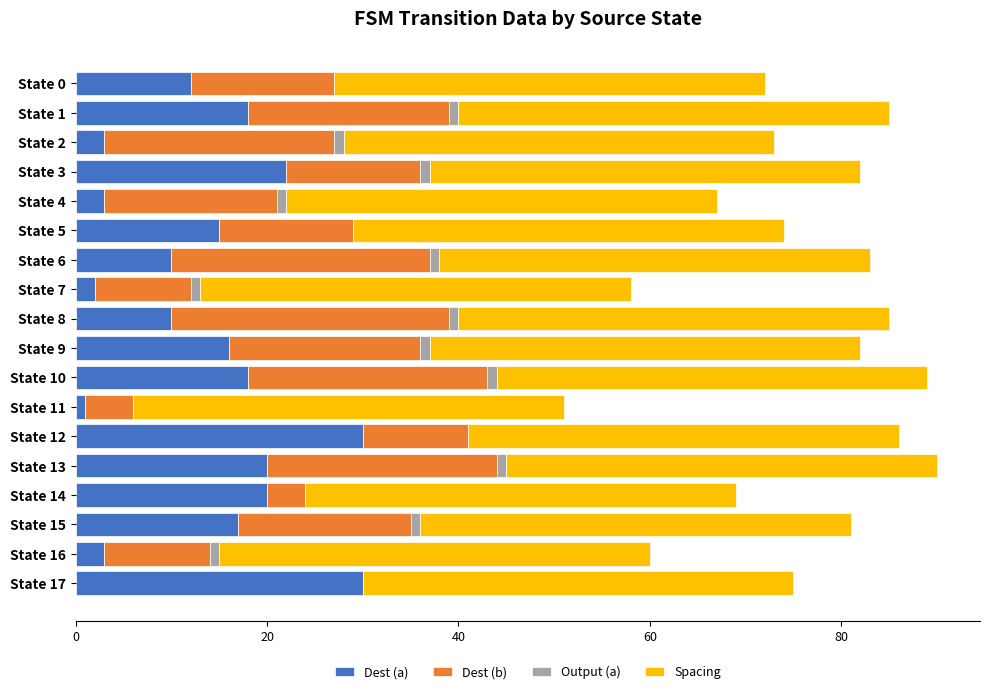

What is the maximum value for Dest (a)?

30